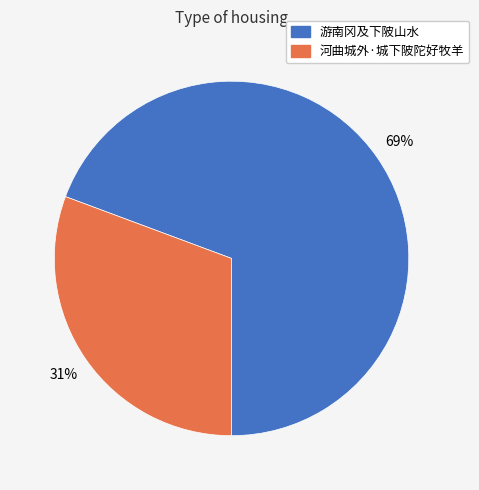

To the nearest percent, what is the average slice percentage?

50%